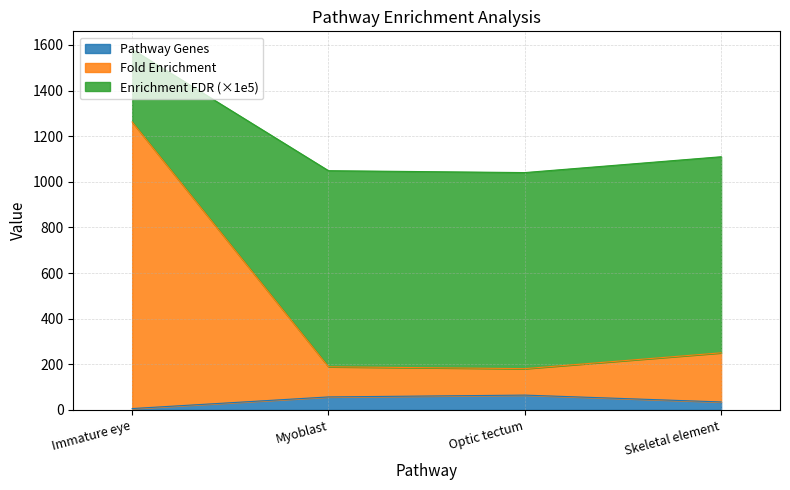

Between Optic tectum and Skeletal element, which is larger?

Optic tectum